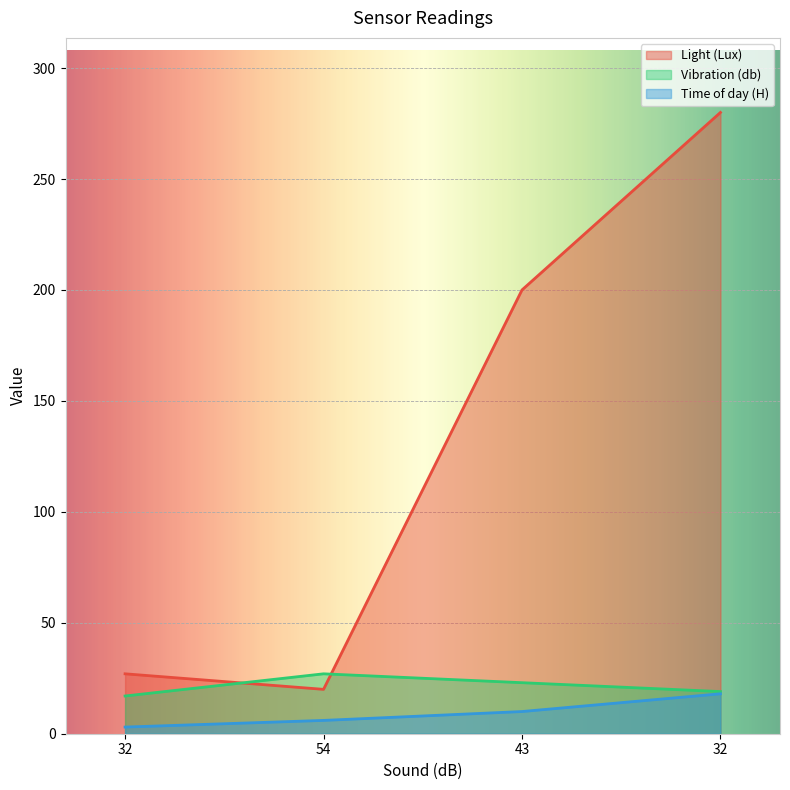

Where do Vibration (db) and Light (Lux) first cross each other?

32 and 54